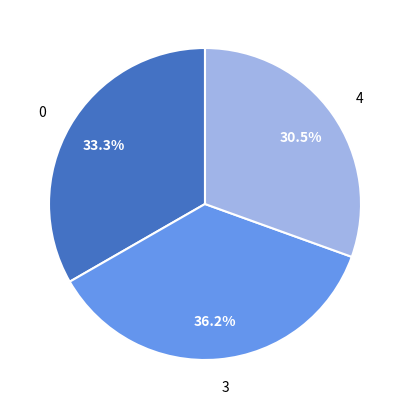

Does 3 represent more than half of the total?

No